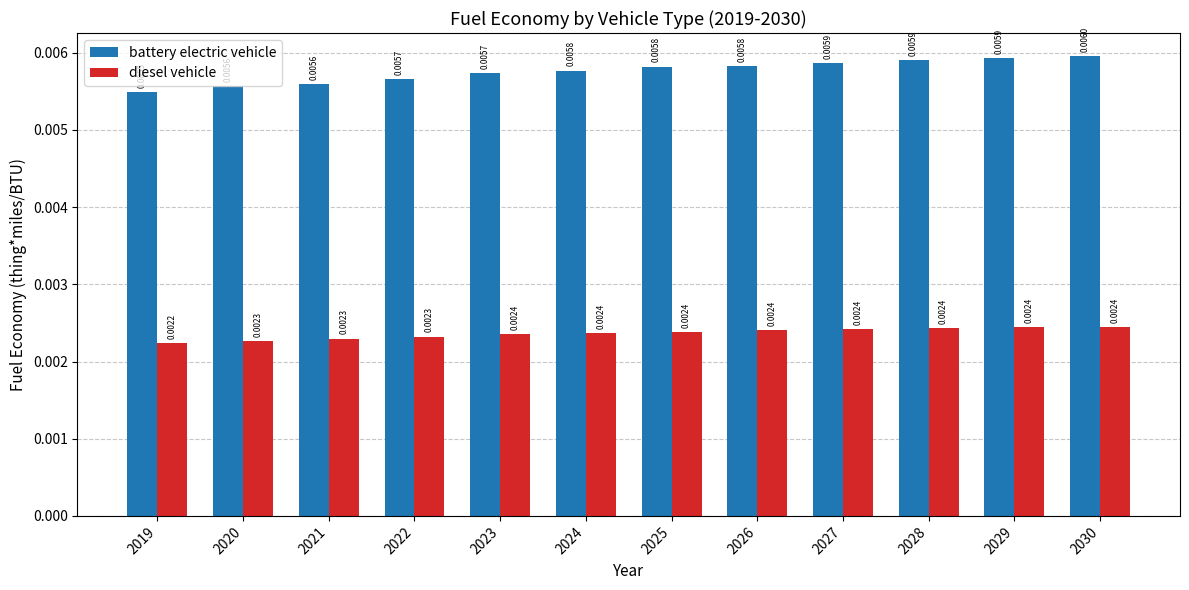

Rank the series by their average value, from lowest to highest.

diesel vehicle, battery electric vehicle